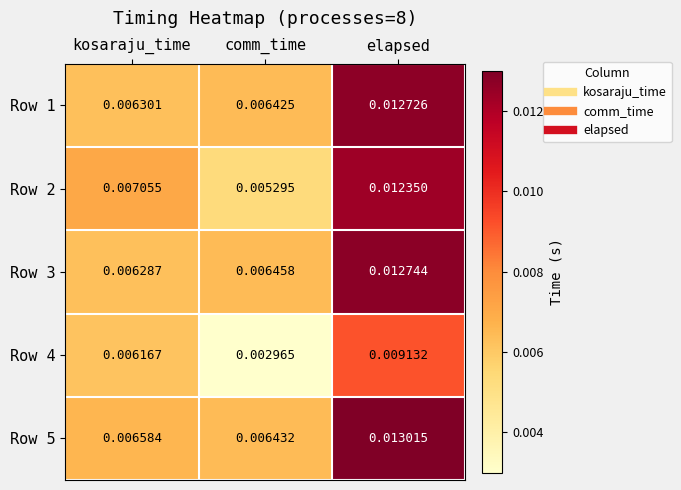

At which category is the sum across all series the highest?

elapsed